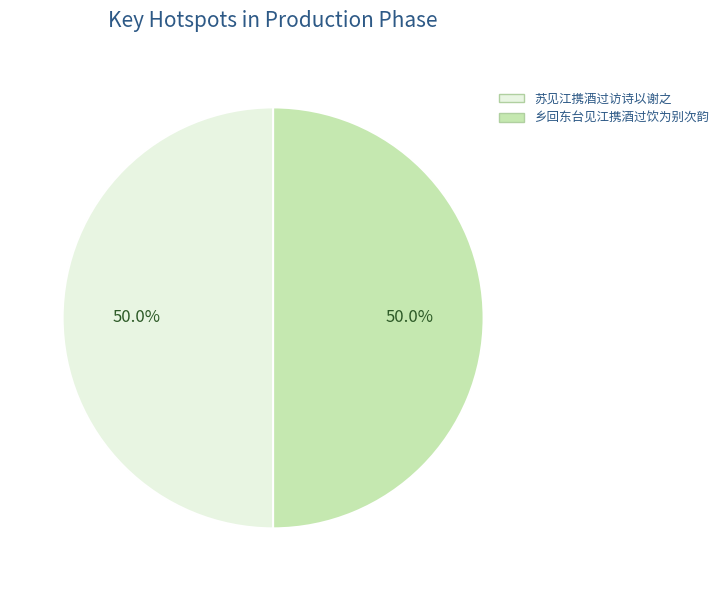

What is the ratio of the value at 乡回东台见江携酒过饮为别次韵 to the value at 苏见江携酒过访诗以谢之?

1.0